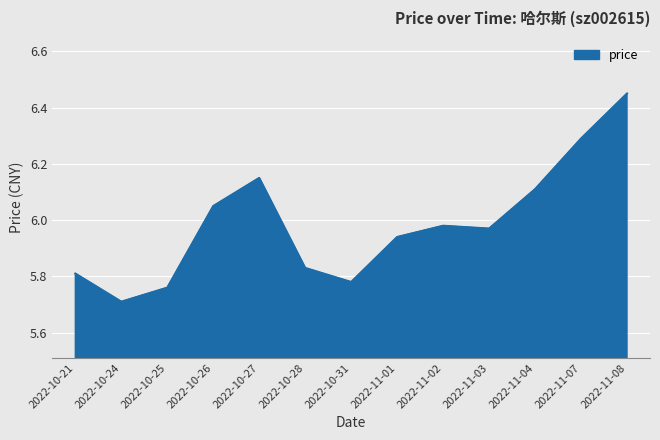

What is the difference between the maximum and minimum values?

0.7